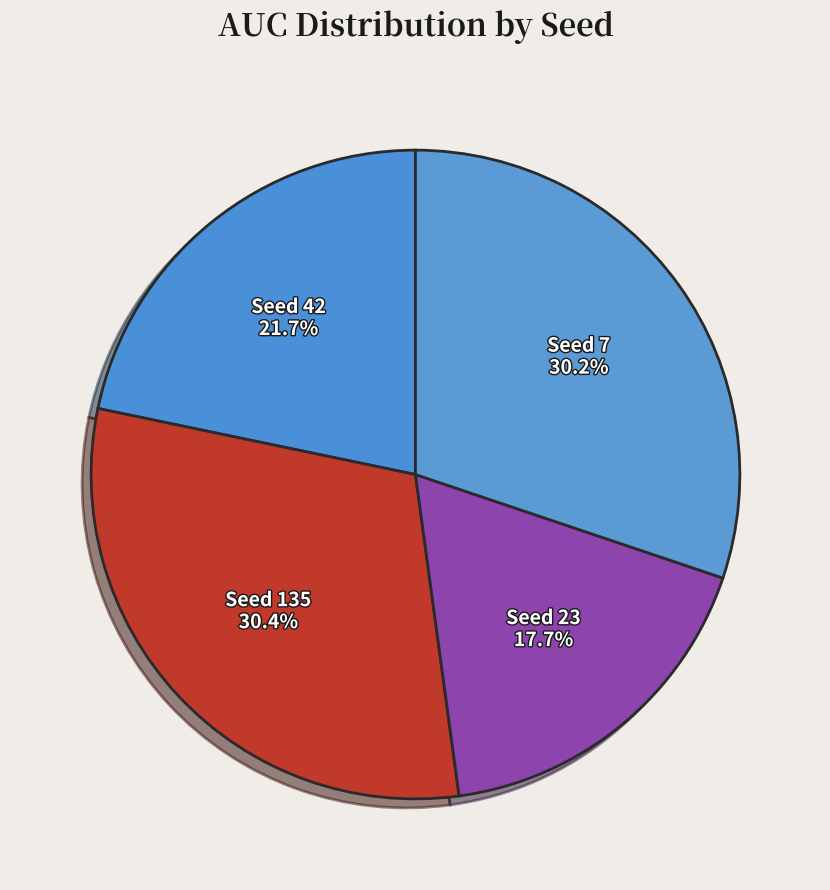

What is the smallest slice in the pie chart?

Seed 23